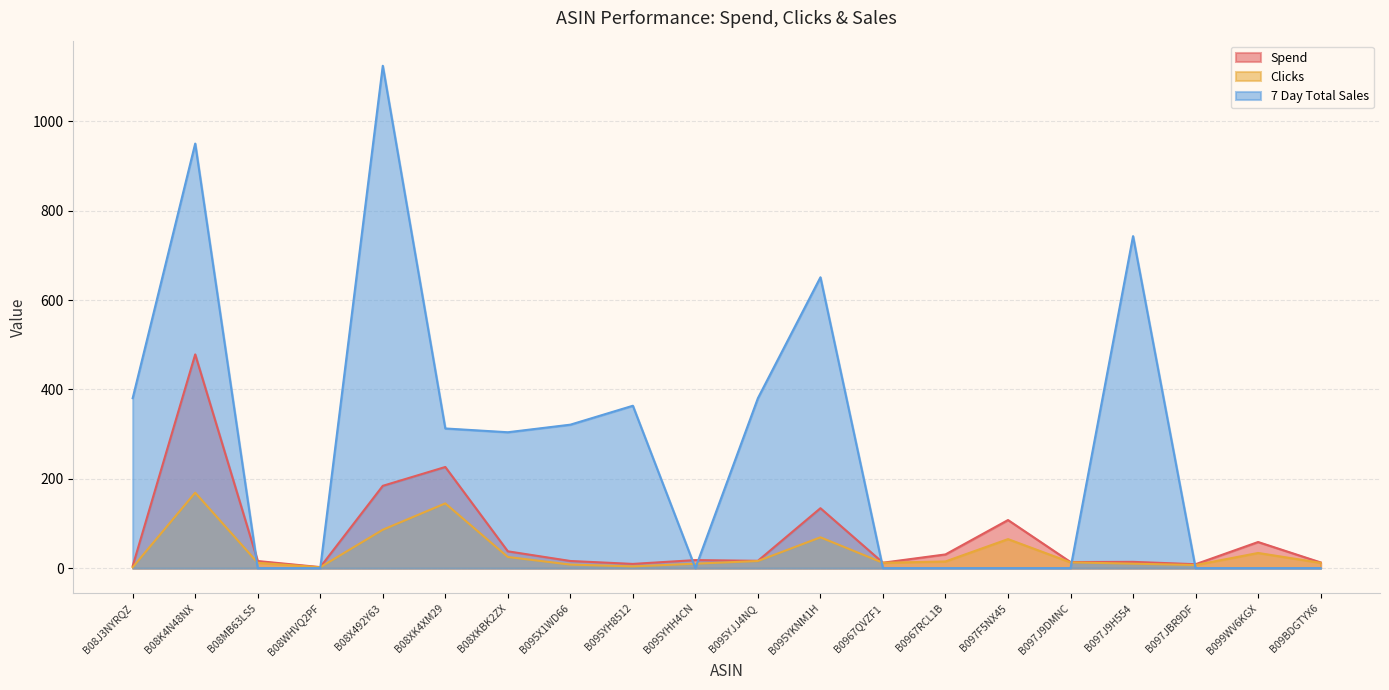

What is the label of the 4th point from the left?

B08WHVQ2PF